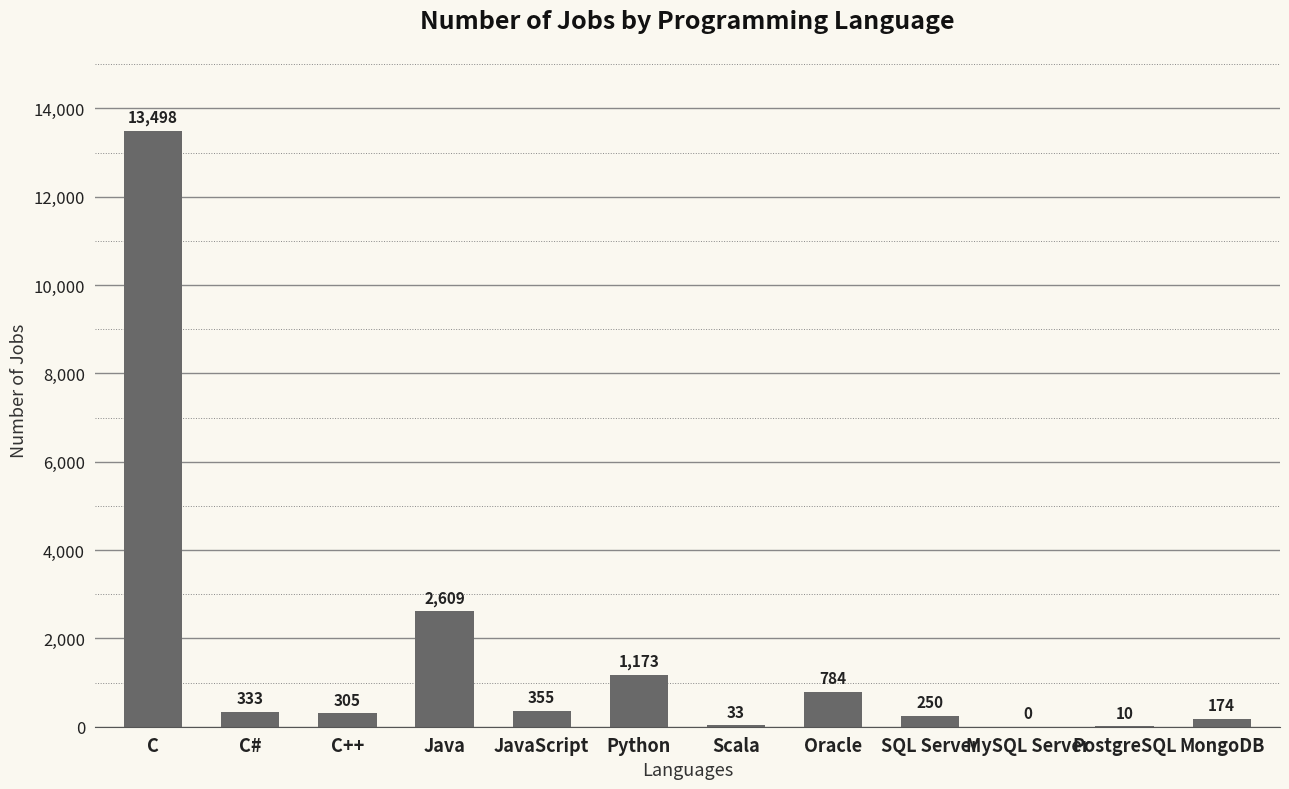

The value at Oracle is 1254. True or false?

False